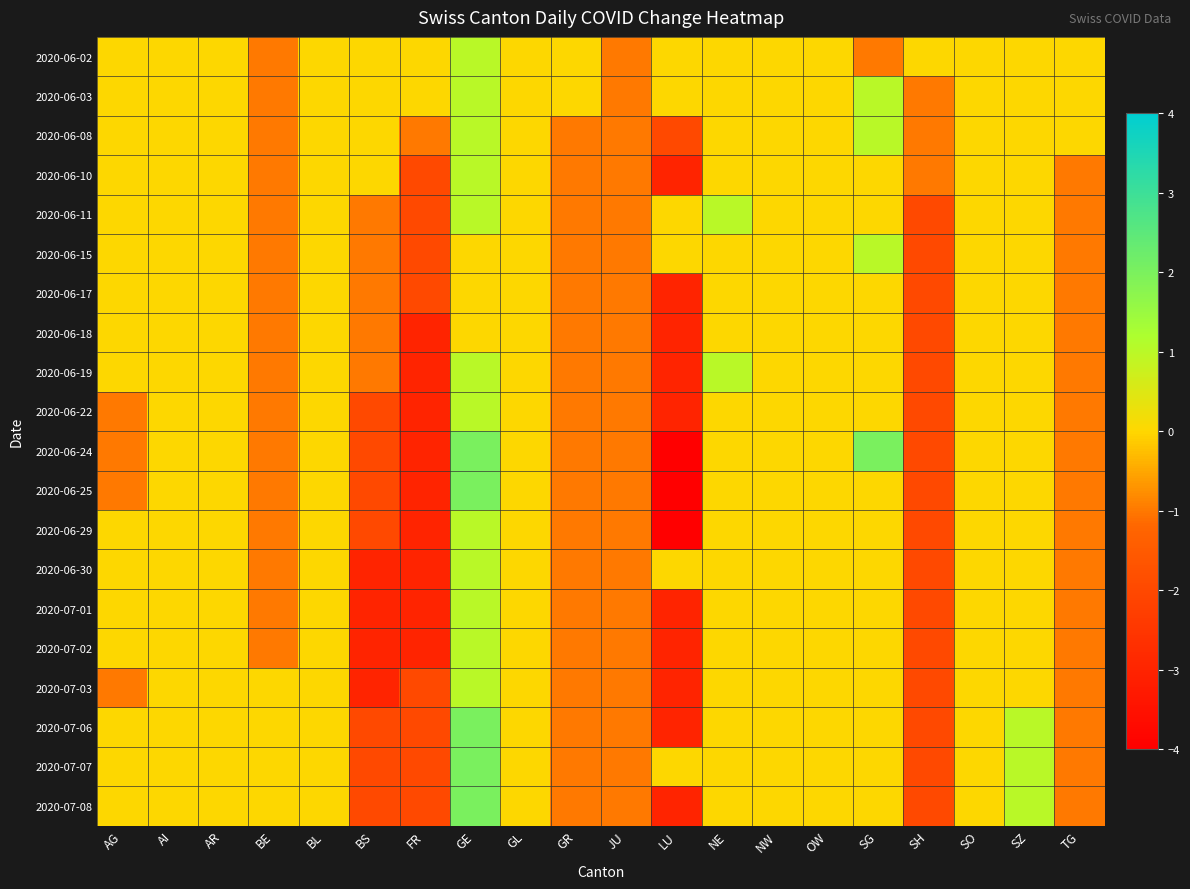

Reading right to left, transcribe all the data shown in this chart.

2020-06-02: TG=0	SZ=0	SO=0	SH=0	SG=-1	OW=0	NW=0	NE=0	LU=0	JU=-1	GR=0	GL=0	GE=1	FR=0	BS=0	BL=0	BE=-1	AR=0	AI=0	AG=0
2020-06-03: TG=0	SZ=0	SO=0	SH=-1	SG=1	OW=0	NW=0	NE=0	LU=0	JU=-1	GR=0	GL=0	GE=1	FR=0	BS=0	BL=0	BE=-1	AR=0	AI=0	AG=0
2020-06-08: TG=0	SZ=0	SO=0	SH=-1	SG=1	OW=0	NW=0	NE=0	LU=-2	JU=-1	GR=-1	GL=0	GE=1	FR=-1	BS=0	BL=0	BE=-1	AR=0	AI=0	AG=0
2020-06-10: TG=-1	SZ=0	SO=0	SH=-1	SG=0	OW=0	NW=0	NE=0	LU=-3	JU=-1	GR=-1	GL=0	GE=1	FR=-2	BS=0	BL=0	BE=-1	AR=0	AI=0	AG=0
2020-06-11: TG=-1	SZ=0	SO=0	SH=-2	SG=0	OW=0	NW=0	NE=1	LU=0	JU=-1	GR=-1	GL=0	GE=1	FR=-2	BS=-1	BL=0	BE=-1	AR=0	AI=0	AG=0
2020-06-15: TG=-1	SZ=0	SO=0	SH=-2	SG=1	OW=0	NW=0	NE=0	LU=0	JU=-1	GR=-1	GL=0	GE=0	FR=-2	BS=-1	BL=0	BE=-1	AR=0	AI=0	AG=0
2020-06-17: TG=-1	SZ=0	SO=0	SH=-2	SG=0	OW=0	NW=0	NE=0	LU=-3	JU=-1	GR=-1	GL=0	GE=0	FR=-2	BS=-1	BL=0	BE=-1	AR=0	AI=0	AG=0
2020-06-18: TG=-1	SZ=0	SO=0	SH=-2	SG=0	OW=0	NW=0	NE=0	LU=-3	JU=-1	GR=-1	GL=0	GE=0	FR=-3	BS=-1	BL=0	BE=-1	AR=0	AI=0	AG=0
2020-06-19: TG=-1	SZ=0	SO=0	SH=-2	SG=0	OW=0	NW=0	NE=1	LU=-3	JU=-1	GR=-1	GL=0	GE=1	FR=-3	BS=-1	BL=0	BE=-1	AR=0	AI=0	AG=0
2020-06-22: TG=-1	SZ=0	SO=0	SH=-2	SG=0	OW=0	NW=0	NE=0	LU=-3	JU=-1	GR=-1	GL=0	GE=1	FR=-3	BS=-2	BL=0	BE=-1	AR=0	AI=0	AG=-1
2020-06-24: TG=-1	SZ=0	SO=0	SH=-2	SG=2	OW=0	NW=0	NE=0	LU=-4	JU=-1	GR=-1	GL=0	GE=2	FR=-3	BS=-2	BL=0	BE=-1	AR=0	AI=0	AG=-1
2020-06-25: TG=-1	SZ=0	SO=0	SH=-2	SG=0	OW=0	NW=0	NE=0	LU=-4	JU=-1	GR=-1	GL=0	GE=2	FR=-3	BS=-2	BL=0	BE=-1	AR=0	AI=0	AG=-1
2020-06-29: TG=-1	SZ=0	SO=0	SH=-2	SG=0	OW=0	NW=0	NE=0	LU=-4	JU=-1	GR=-1	GL=0	GE=1	FR=-3	BS=-2	BL=0	BE=-1	AR=0	AI=0	AG=0
2020-06-30: TG=-1	SZ=0	SO=0	SH=-2	SG=0	OW=0	NW=0	NE=0	LU=0	JU=-1	GR=-1	GL=0	GE=1	FR=-3	BS=-3	BL=0	BE=-1	AR=0	AI=0	AG=0
2020-07-01: TG=-1	SZ=0	SO=0	SH=-2	SG=0	OW=0	NW=0	NE=0	LU=-3	JU=-1	GR=-1	GL=0	GE=1	FR=-3	BS=-3	BL=0	BE=-1	AR=0	AI=0	AG=0
2020-07-02: TG=-1	SZ=0	SO=0	SH=-2	SG=0	OW=0	NW=0	NE=0	LU=-3	JU=-1	GR=-1	GL=0	GE=1	FR=-3	BS=-3	BL=0	BE=-1	AR=0	AI=0	AG=0
2020-07-03: TG=-1	SZ=0	SO=0	SH=-2	SG=0	OW=0	NW=0	NE=0	LU=-3	JU=-1	GR=-1	GL=0	GE=1	FR=-2	BS=-3	BL=0	BE=0	AR=0	AI=0	AG=-1
2020-07-06: TG=-1	SZ=1	SO=0	SH=-2	SG=0	OW=0	NW=0	NE=0	LU=-3	JU=-1	GR=-1	GL=0	GE=2	FR=-2	BS=-2	BL=0	BE=0	AR=0	AI=0	AG=0
2020-07-07: TG=-1	SZ=1	SO=0	SH=-2	SG=0	OW=0	NW=0	NE=0	LU=0	JU=-1	GR=-1	GL=0	GE=2	FR=-2	BS=-2	BL=0	BE=0	AR=0	AI=0	AG=0
2020-07-08: TG=-1	SZ=1	SO=0	SH=-2	SG=0	OW=0	NW=0	NE=0	LU=-3	JU=-1	GR=-1	GL=0	GE=2	FR=-2	BS=-2	BL=0	BE=0	AR=0	AI=0	AG=0